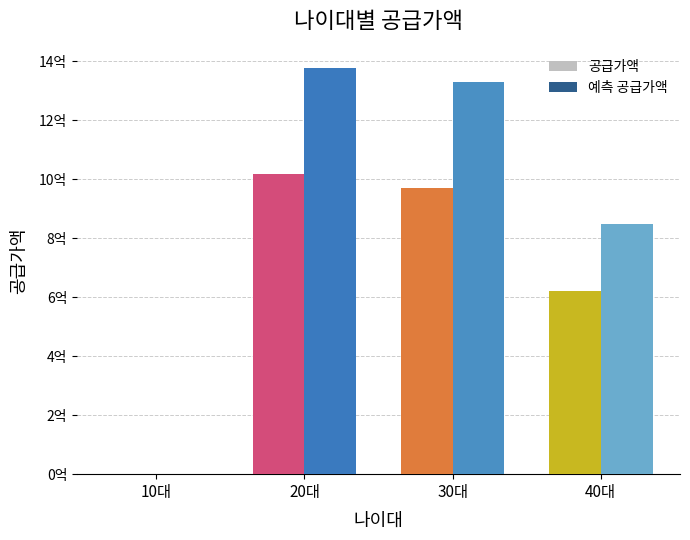

What are all the series names shown in the legend?

공급가액, 예측 공급가액